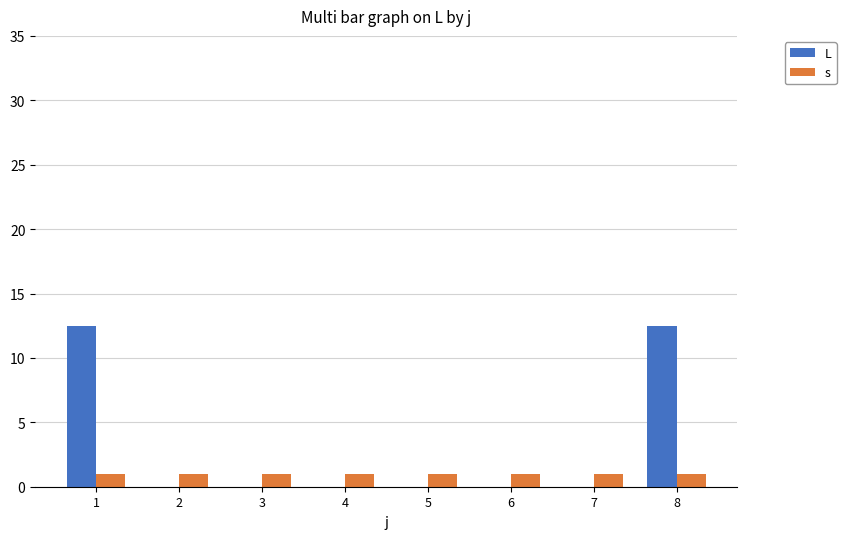

Are the bars horizontal?

No